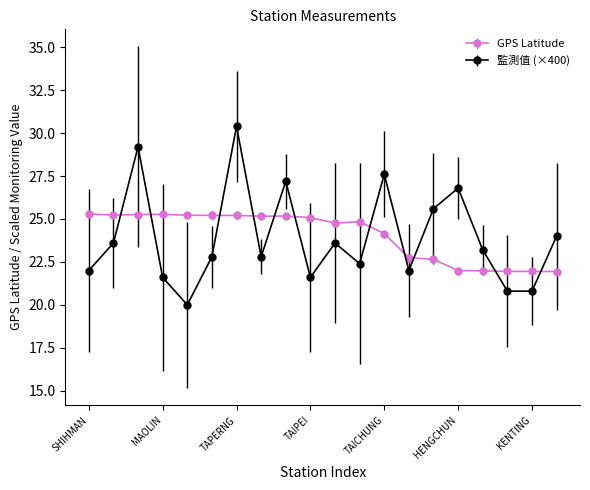

True or false: 監測值 (×400) has more than 1 interior local peaks.

True